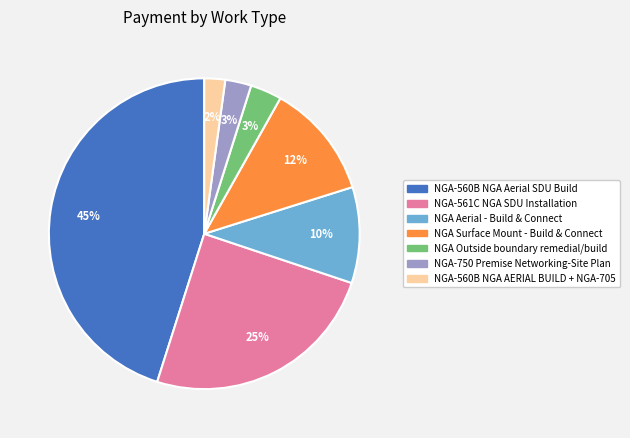

The NGA-560B NGA AERIAL BUILD + NGA-705 slice represents 2% of the pie. True or false?

True